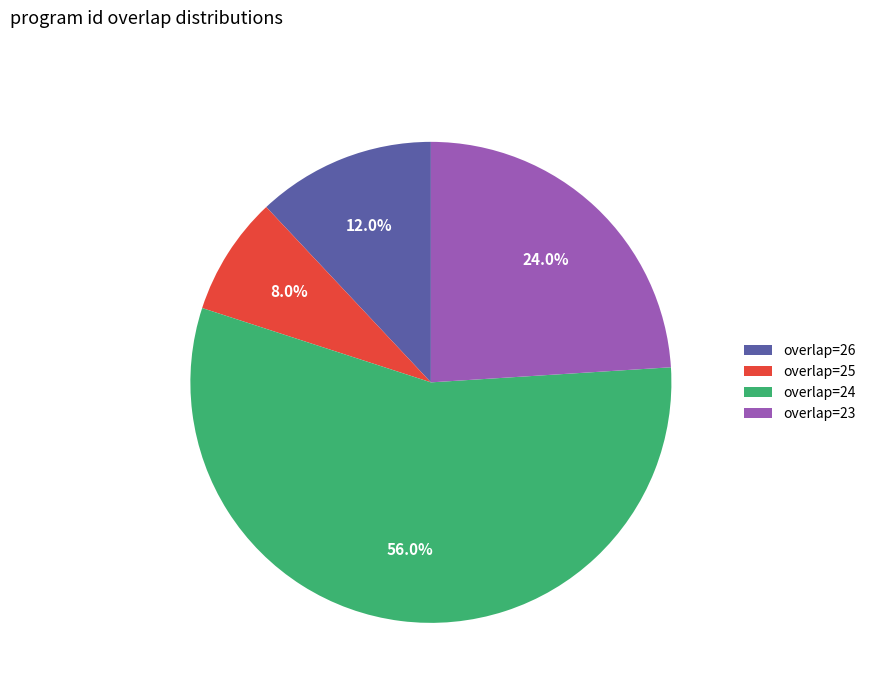

Approximately how many times larger is the value at overlap=23 compared to overlap=24?

0.4